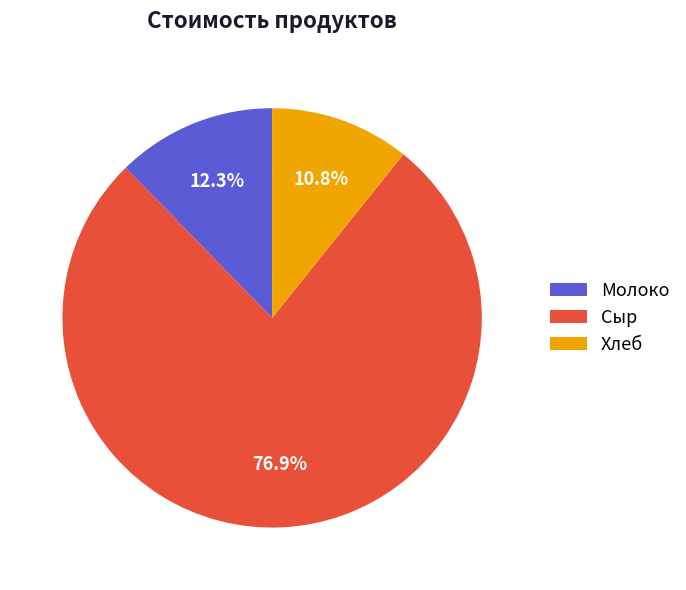

Is it true that Хлеб is 1% of the pie?

False